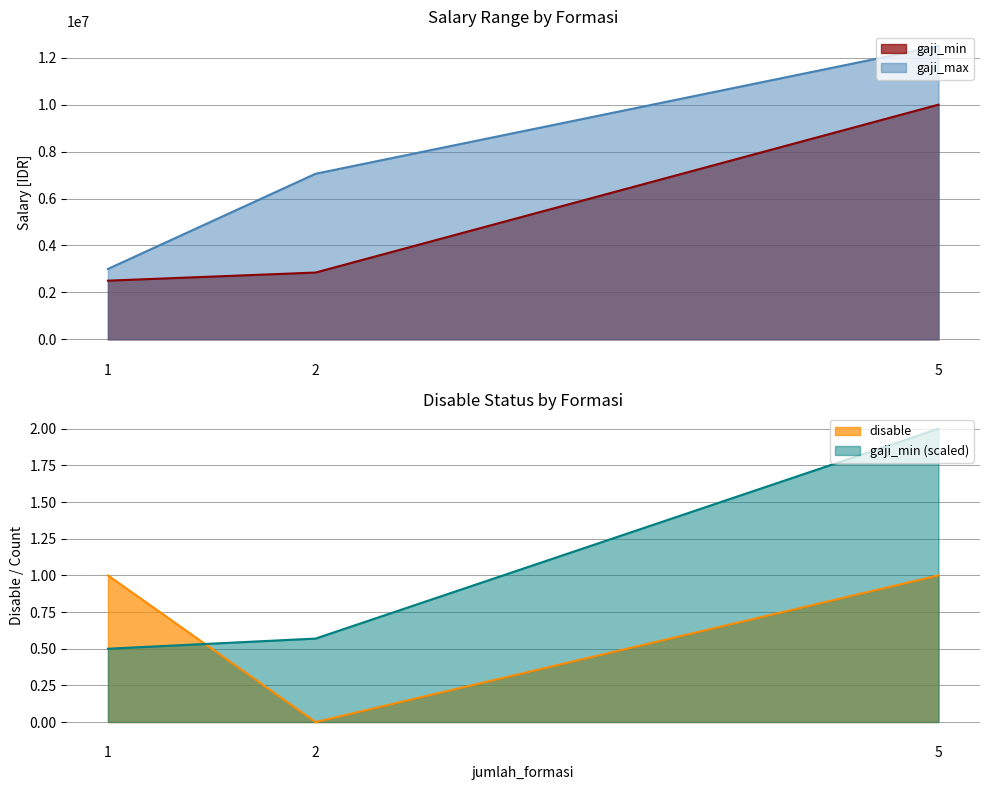

Is it true that gaji_min equals 0.2 at 2?

False